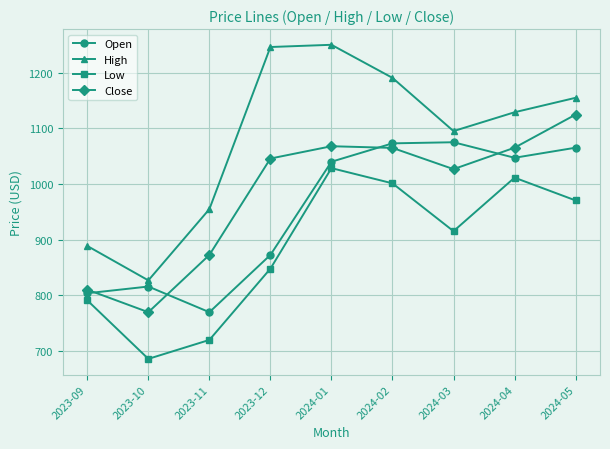

Between 2023-11 and 2024-04, which series saw the biggest shift?

Low